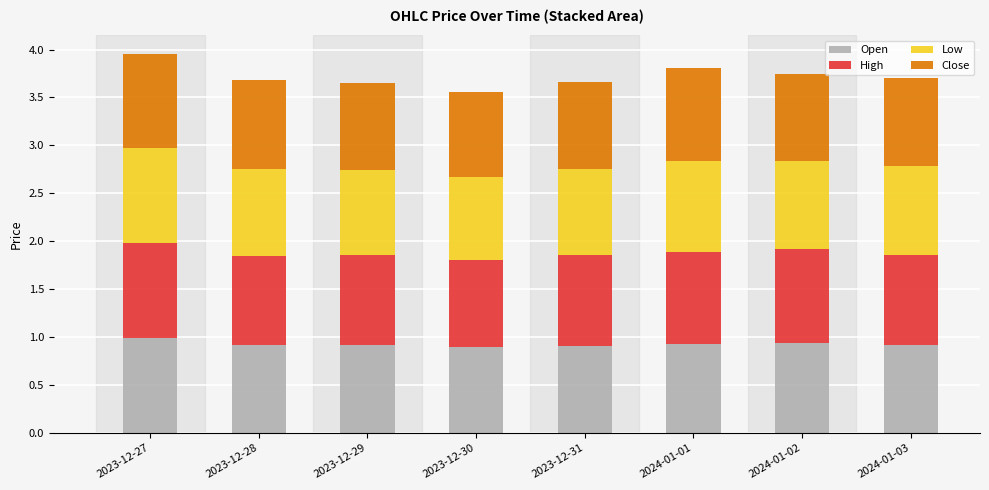

What is the total value across all series at 2023-12-31?

3.7